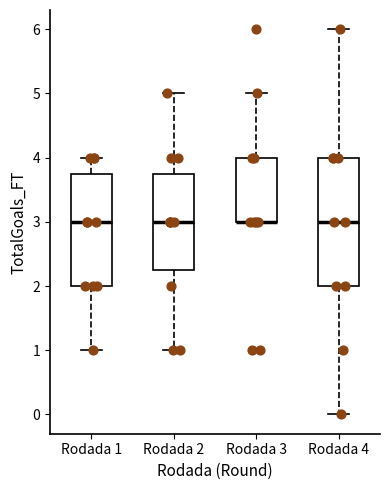

Comparing the boxes themselves (not the whiskers), which one is the tallest?

Rodada 4